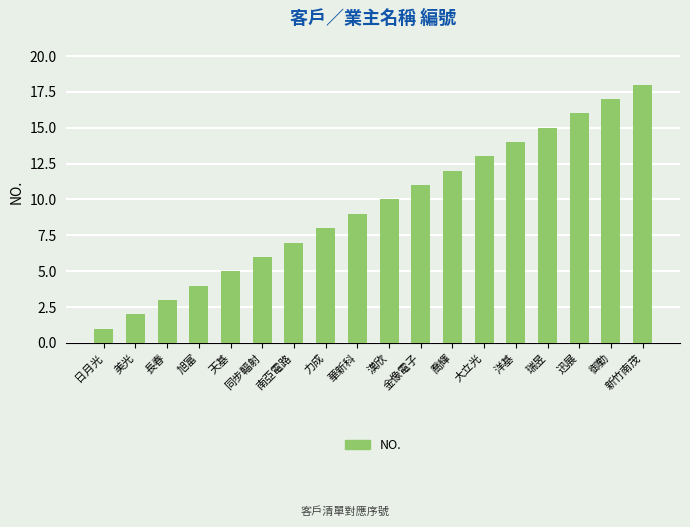

Reading left to right, extract all data points from this chart.

日月光=1	美光=2	長春=3	旭富=4	天基=5	同步輻射=6	南亞電路=7	力成=8	華新科=9	漢欣=10	金像電子=11	喬輝=12	大立光=13	洋基=14	瑞昱=15	迅展=16	御勤=17	新竹南茂=18